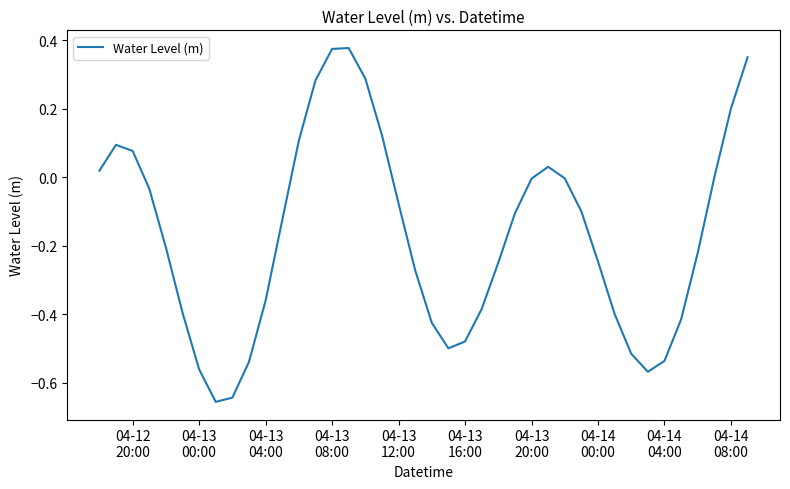

What is the difference between the maximum and minimum values?

1.0